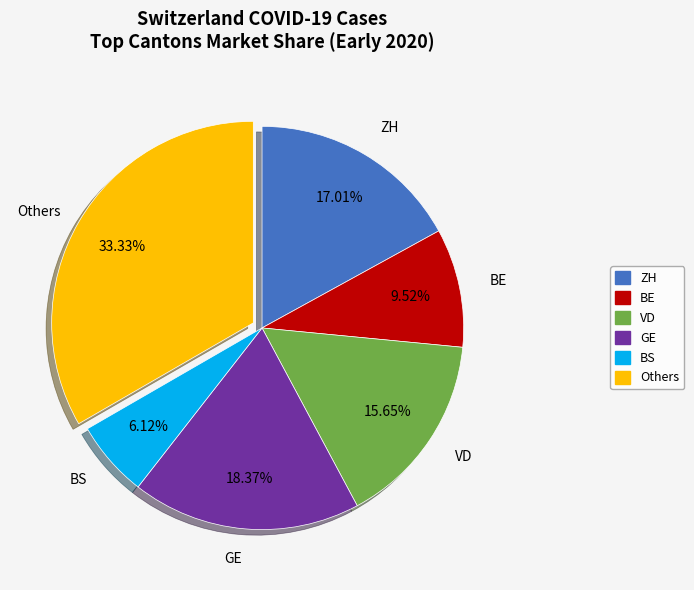

Is there a majority slice in this chart?

No